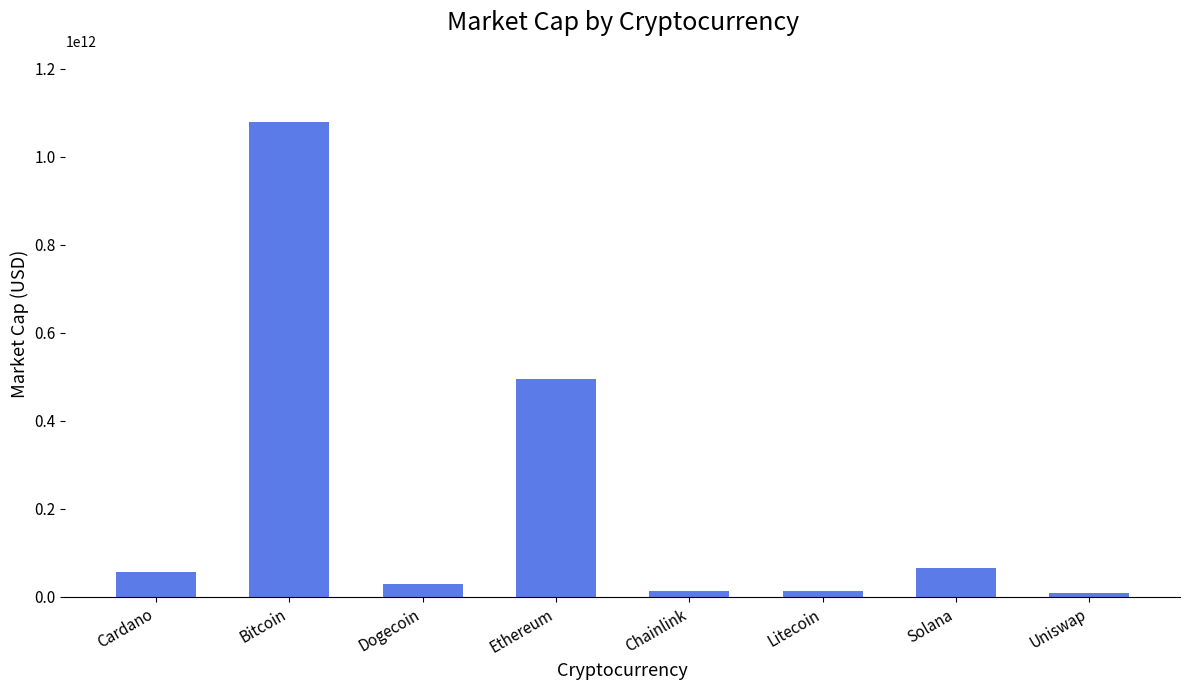

How many distinct data groups are displayed?

1